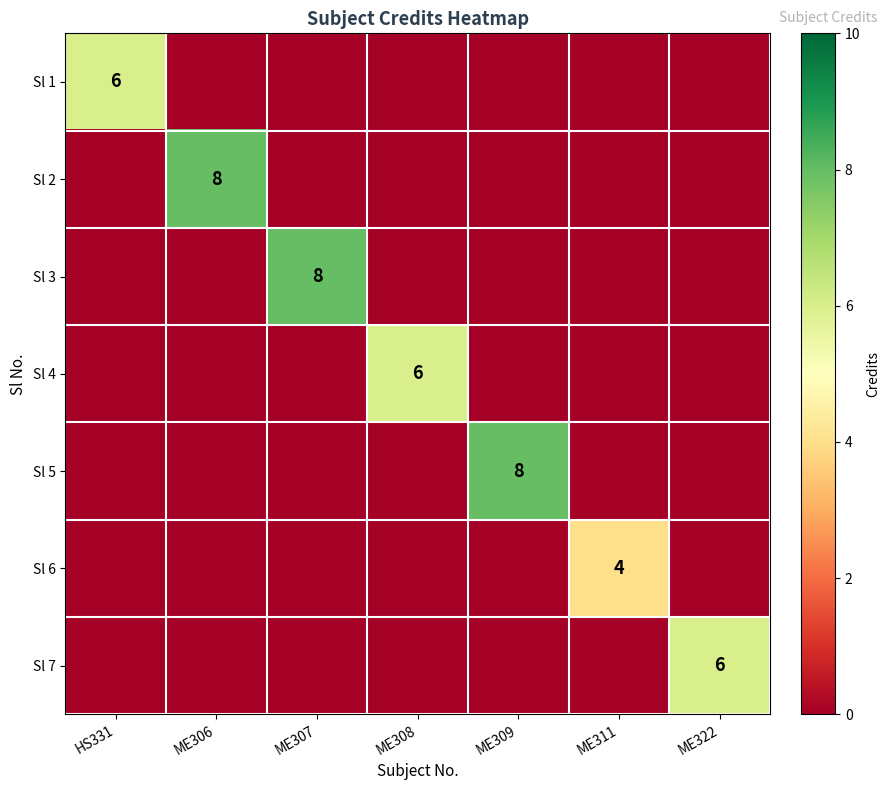

True or false: Sl 7 has a value of 6 at ME322.

True